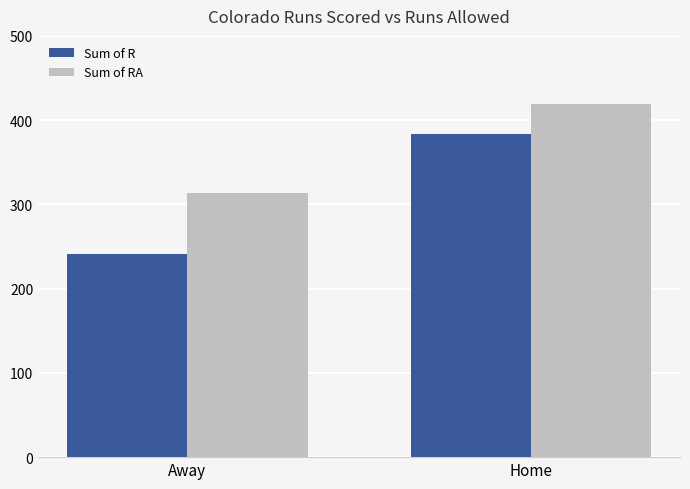

What is the difference between the highest and lowest values at Home?

35